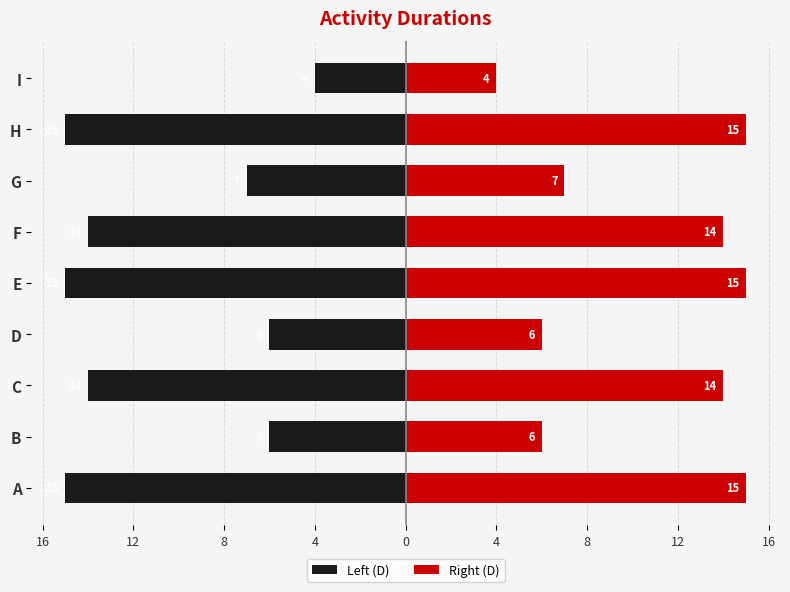

How many bars are there in each group?

2